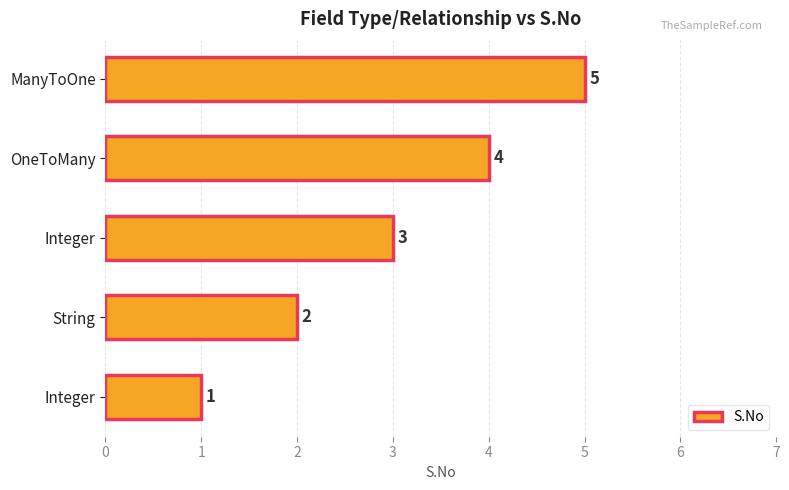

What is the smallest value displayed?

1